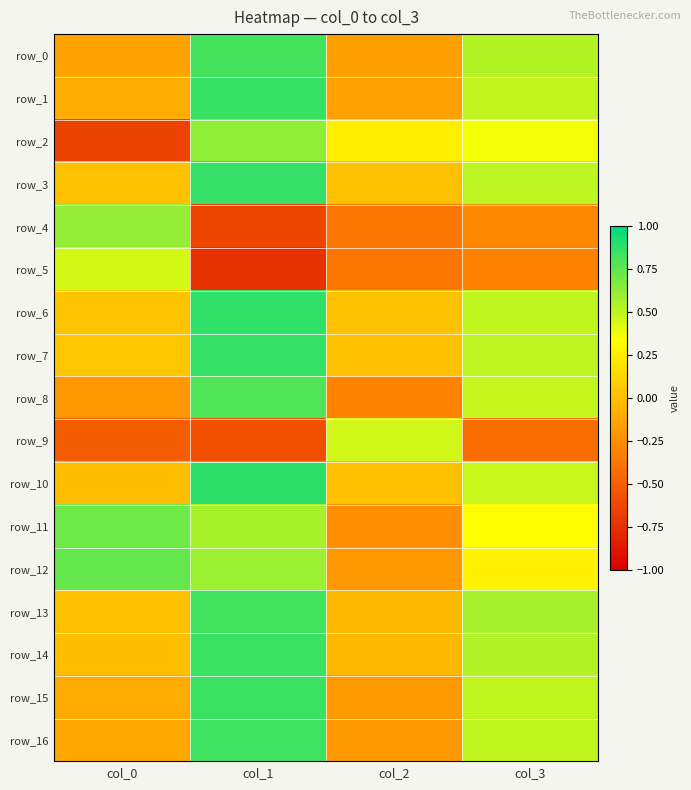

At which category does the chart reach its minimum across all series?

col_1